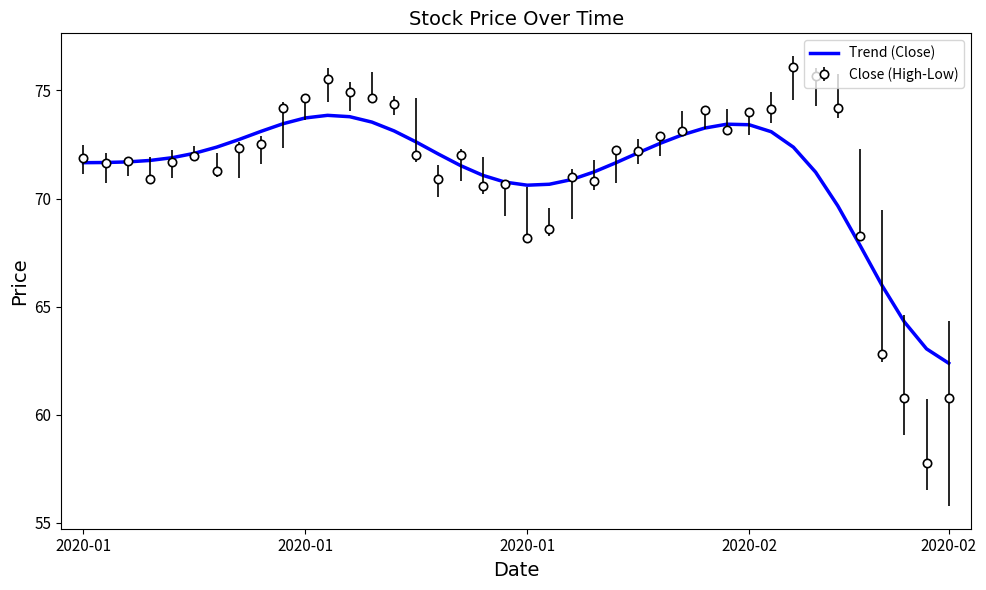

What is the maximum value for Close (High-Low)?

76.1